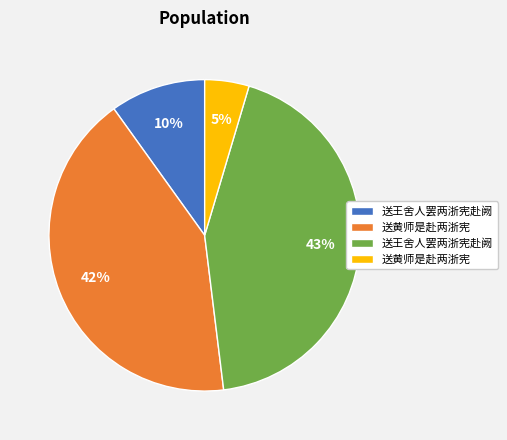

To the nearest percent, what is the average slice percentage?

25%